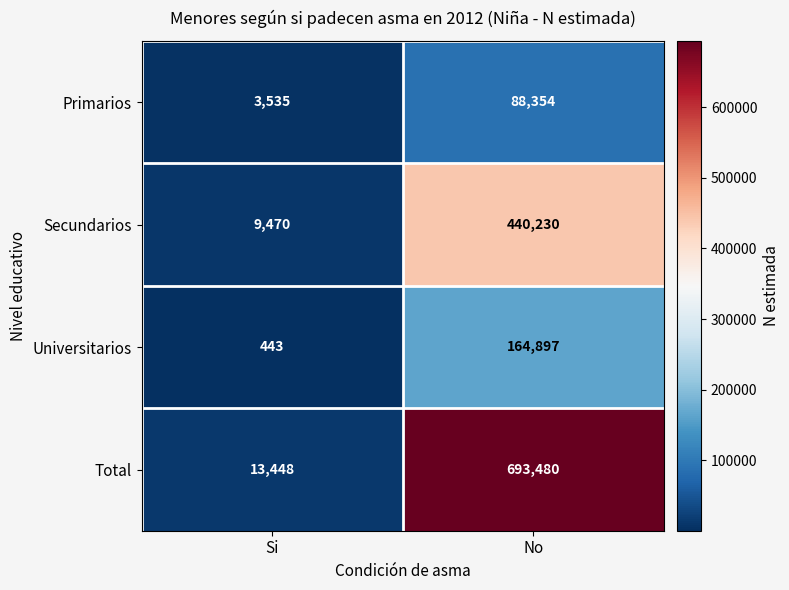

Reading left to right, transcribe all the data shown in this chart.

Primarios: 3535	88354
Secundarios: 9470	440230
Universitarios: 443	164897
Total: 13448	693480